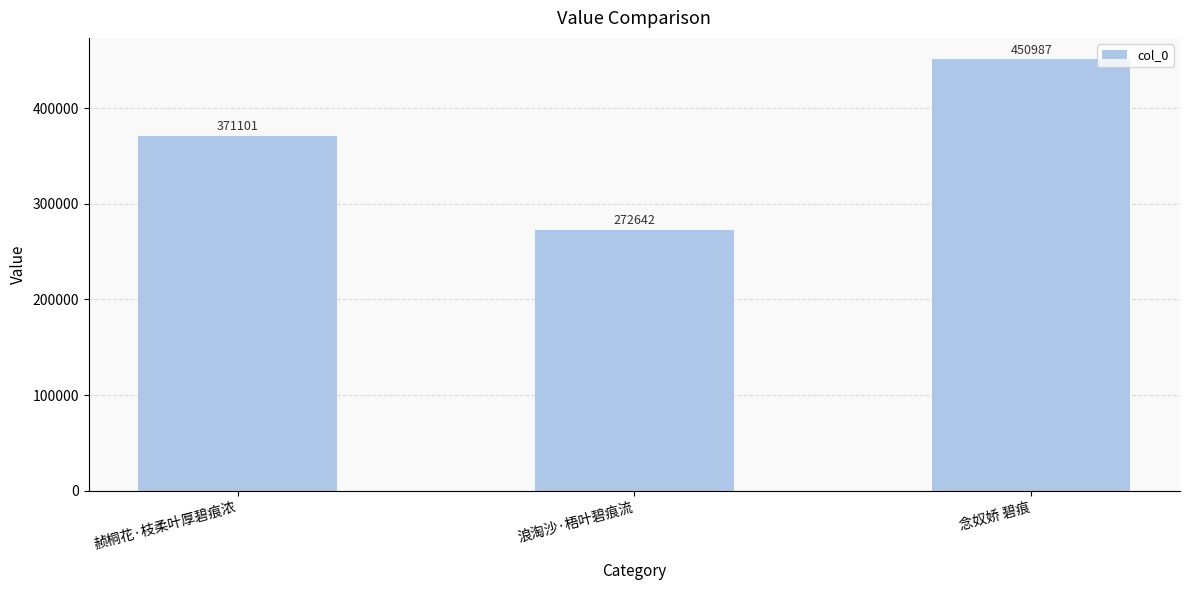

How many data points does each series have?

3